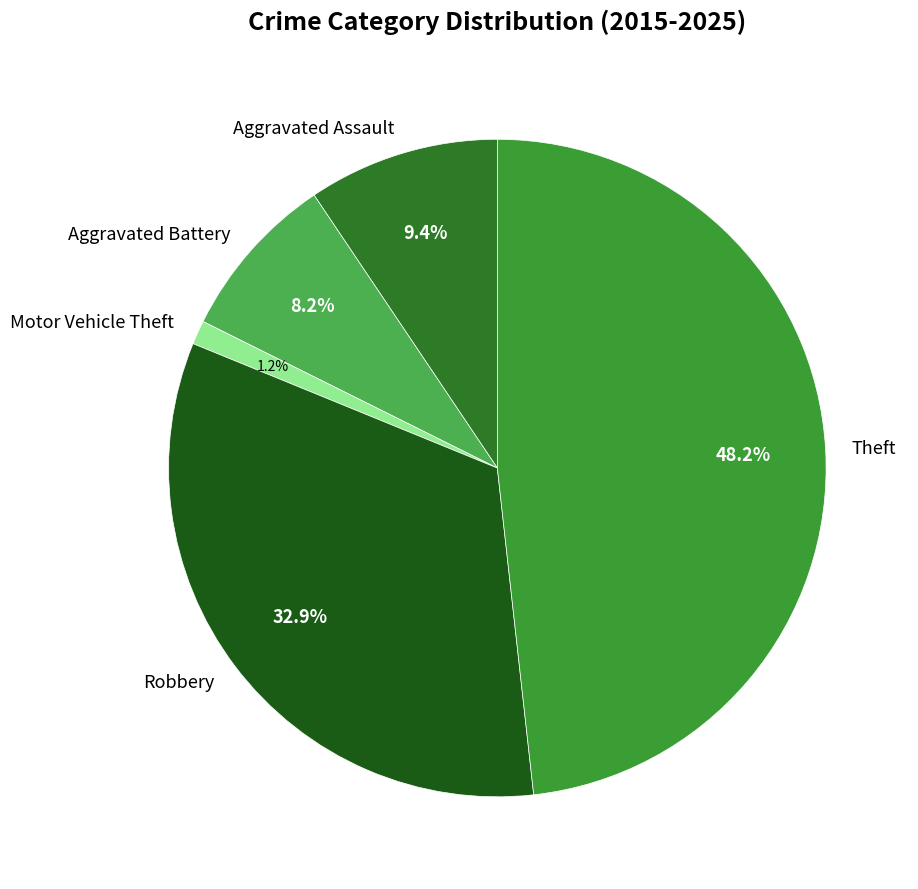

Which slice is the largest?

Theft